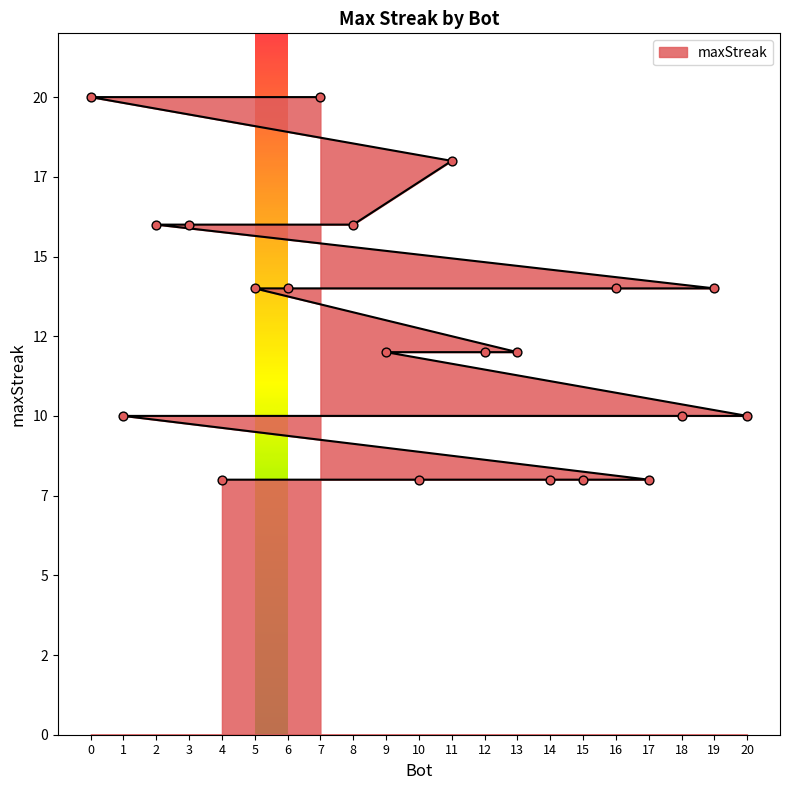

What is the ratio of the value at 7 to the value at 13?

1.7